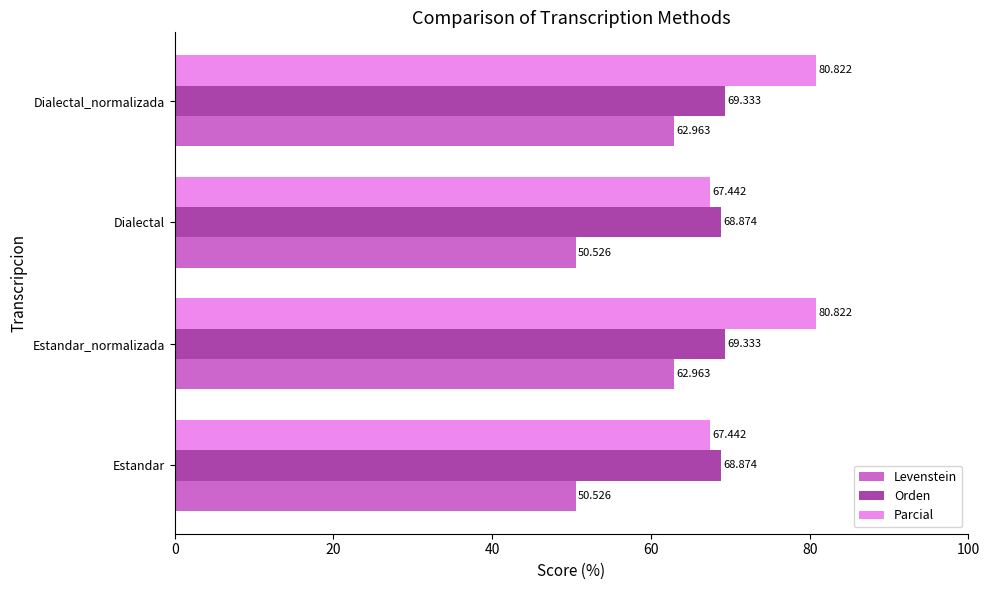

Which series has the largest total across all categories?

Parcial